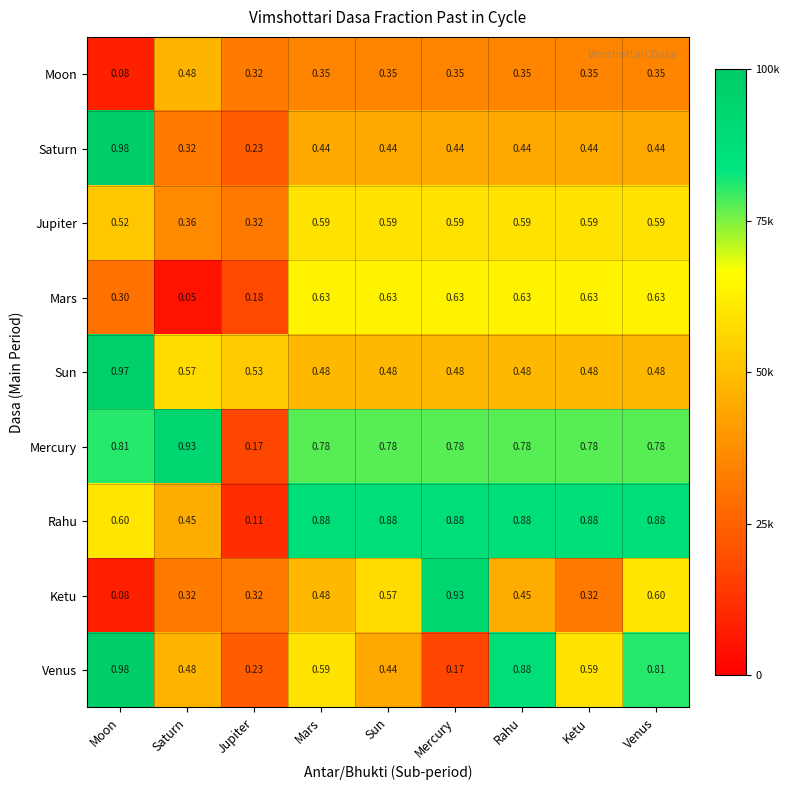

At which category does the chart reach its peak across all series?

Moon